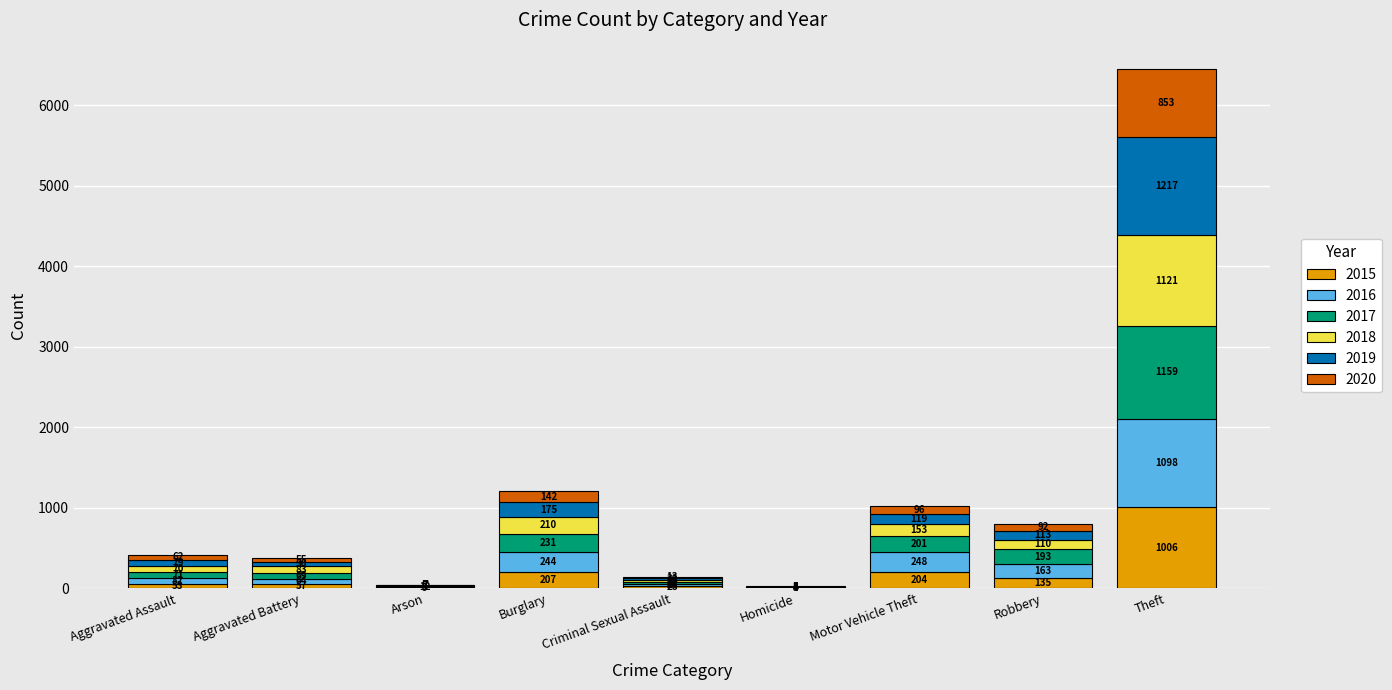

What is the maximum value for 2015?

1006